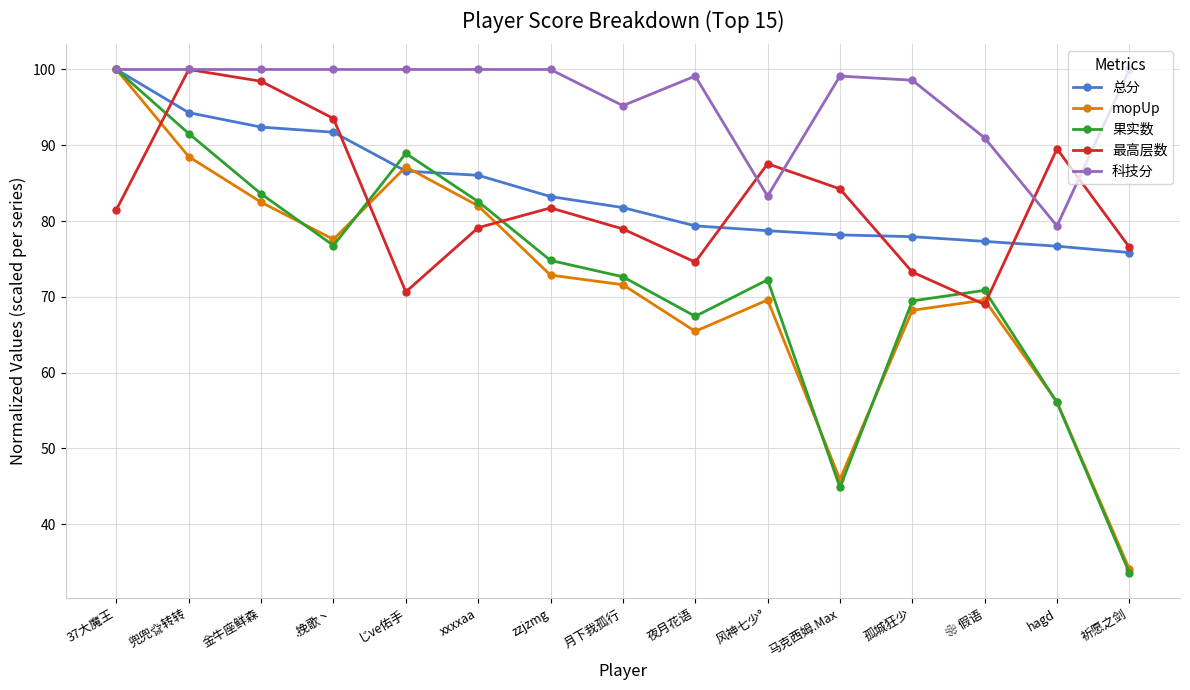

True or false: 总分 has a value of 119.9 at 月下我孤行.

False